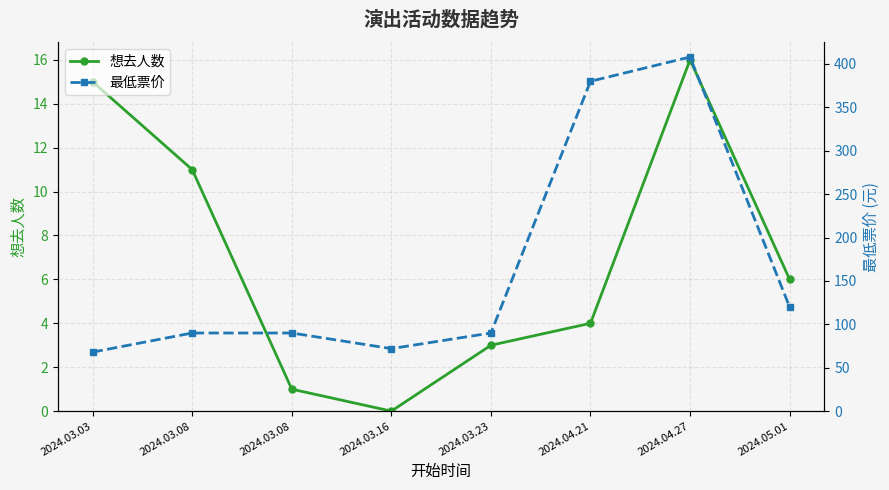

List the series in order of their peak value, lowest first.

想去人数, 最低票价